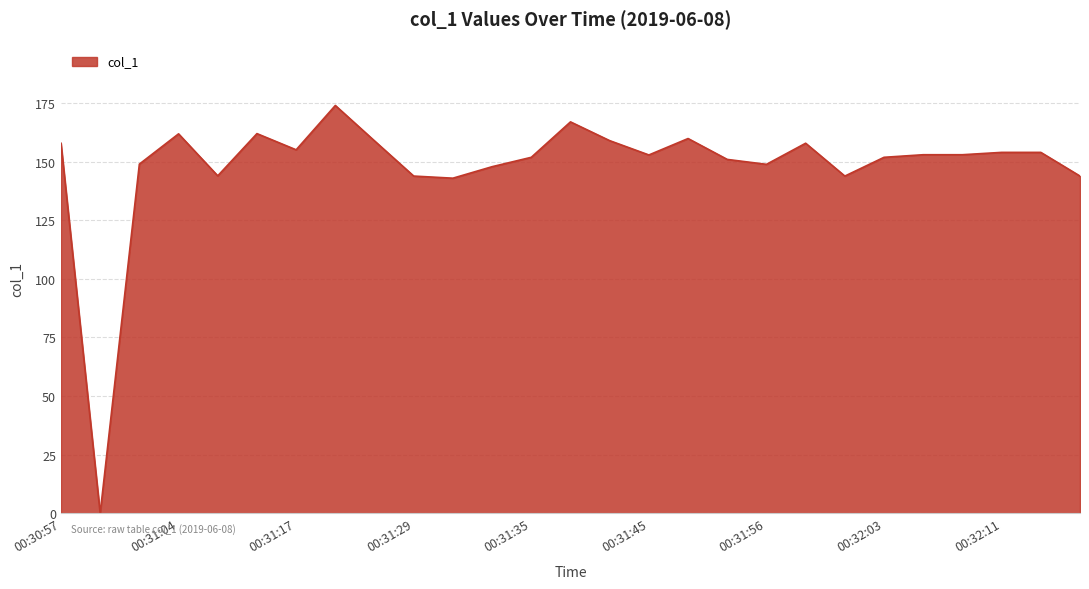

True or false: there are more than 2 points higher than both neighbors.

True